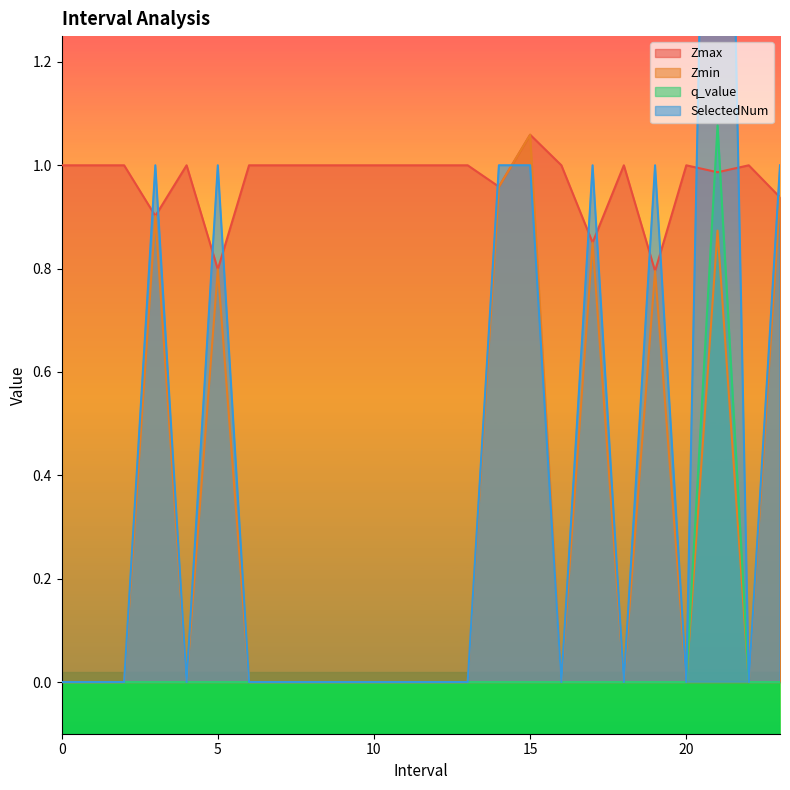

What is the label of the 12th point from the right?

12